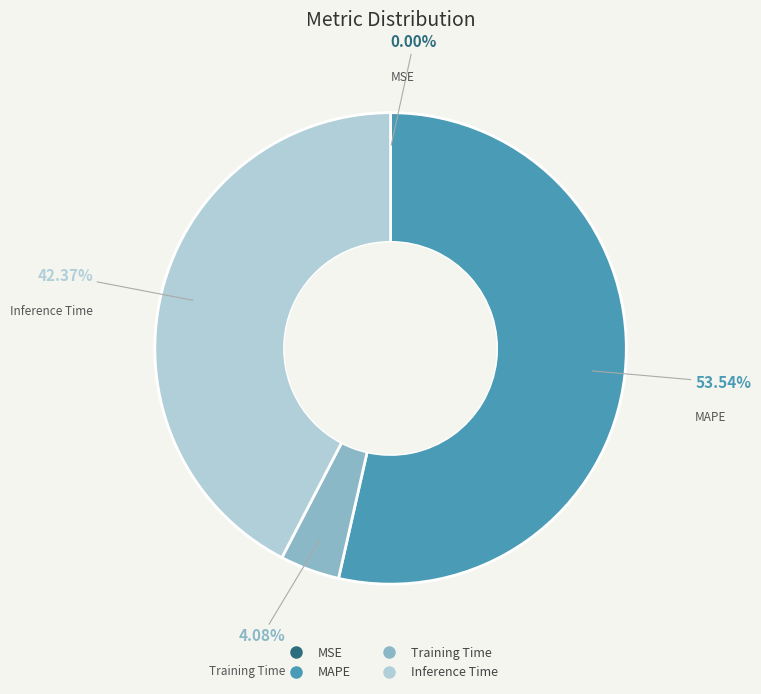

Is it true that Inference Time is 52% of the pie?

False